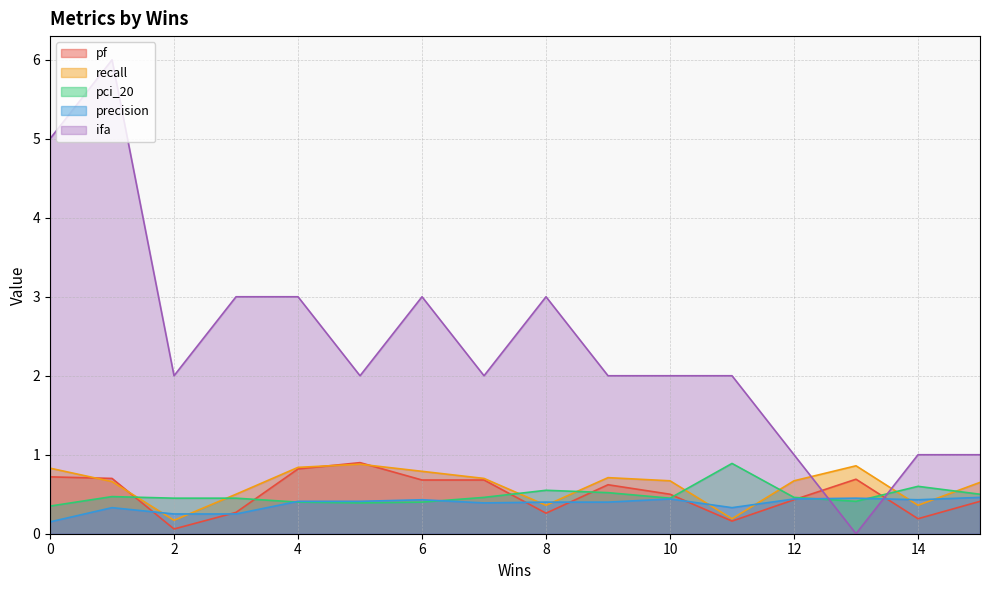

What is the average value of the pci_20 series?

0.5